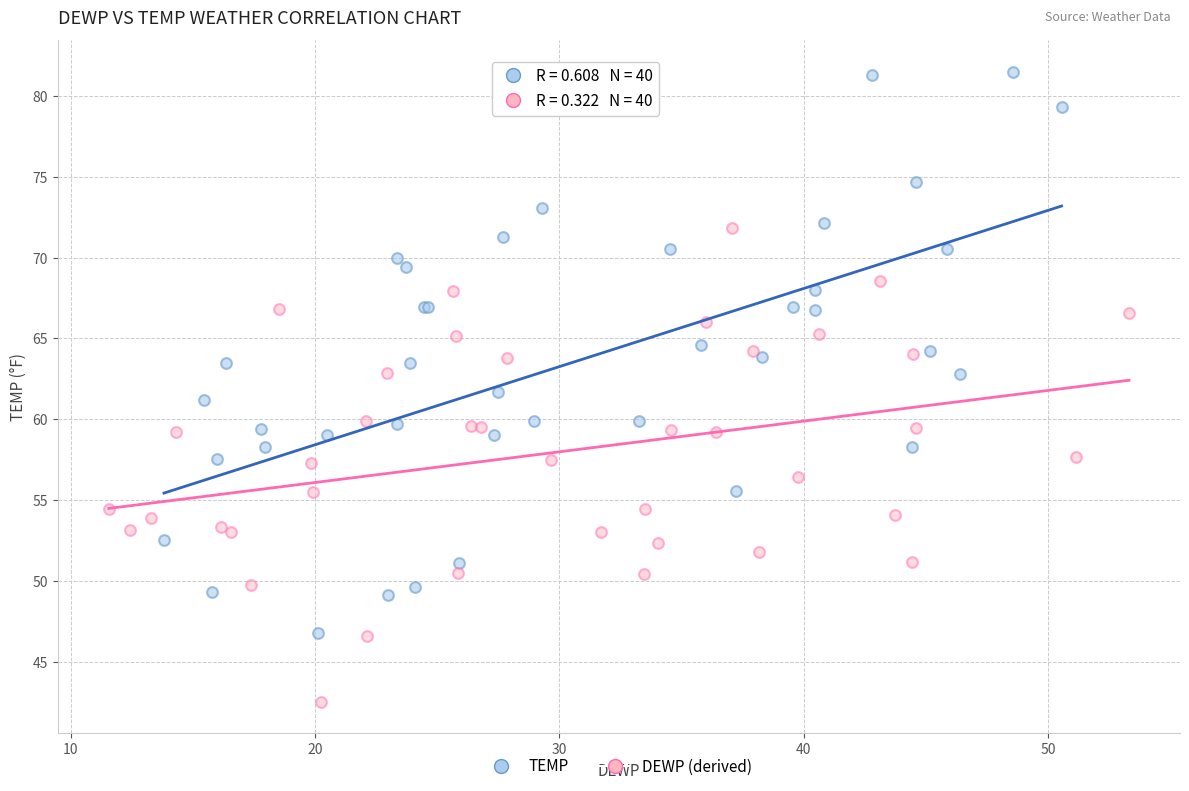

What are all the series names shown in the legend?

TEMP, DEWP (derived)